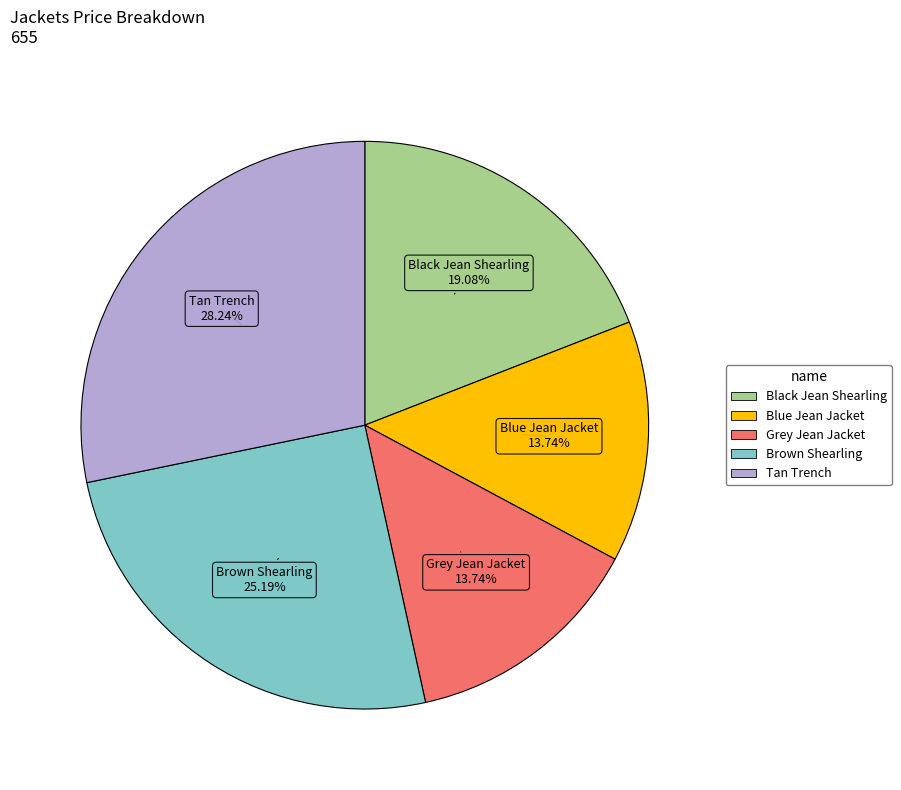

Is there a majority slice in this chart?

No